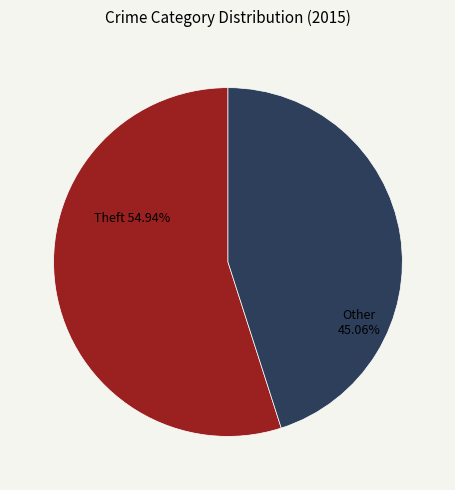

Does any single category account for the majority?

Yes